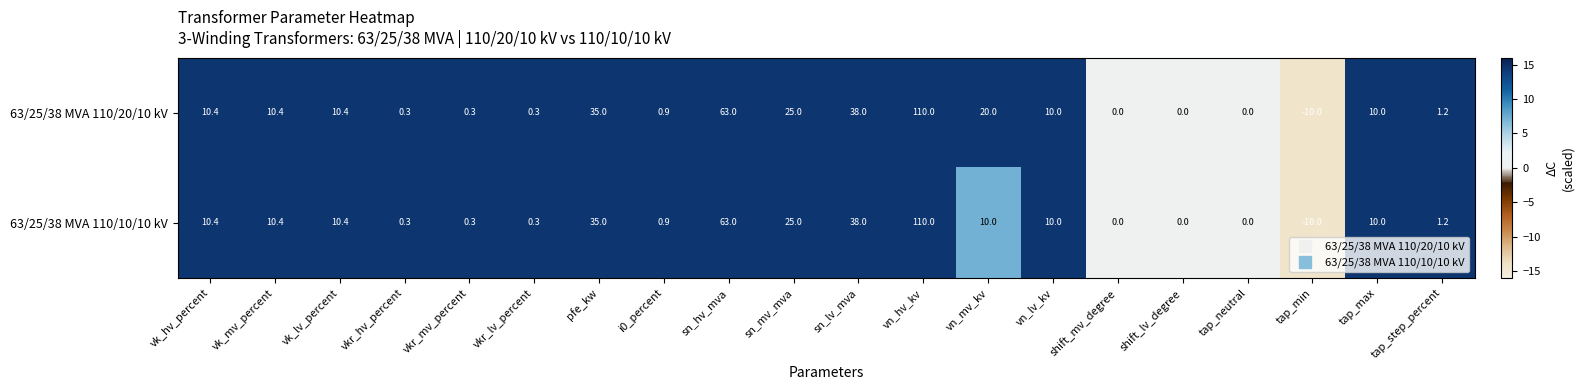

How many series are shown in this chart?

2